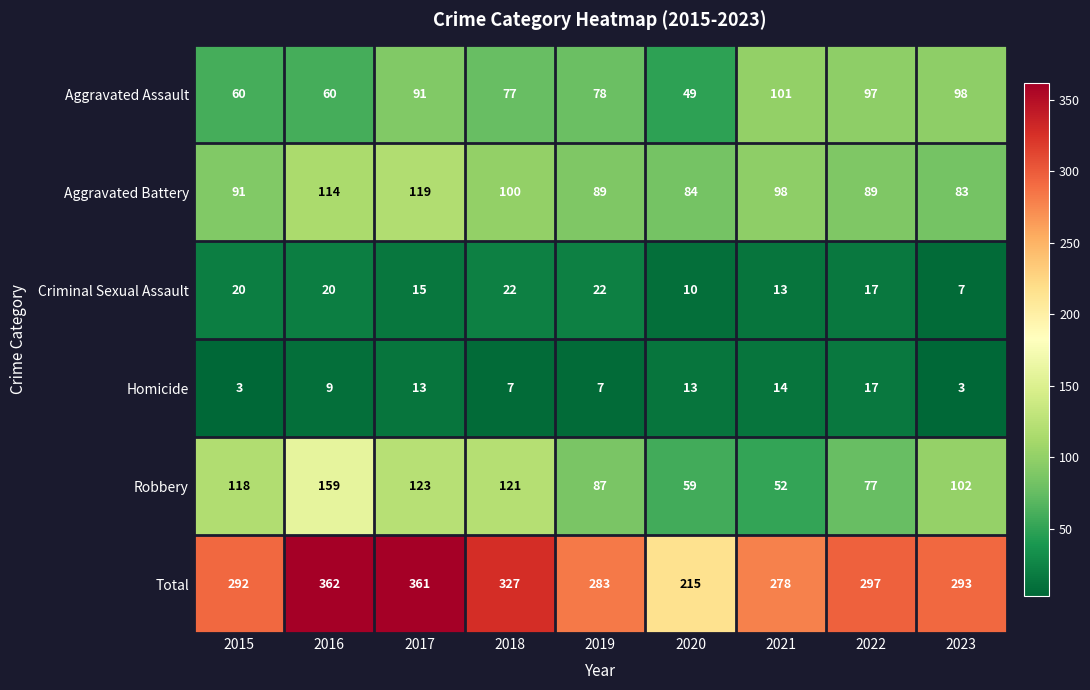

Where is Aggravated Assault nearest to the value 75?

2018